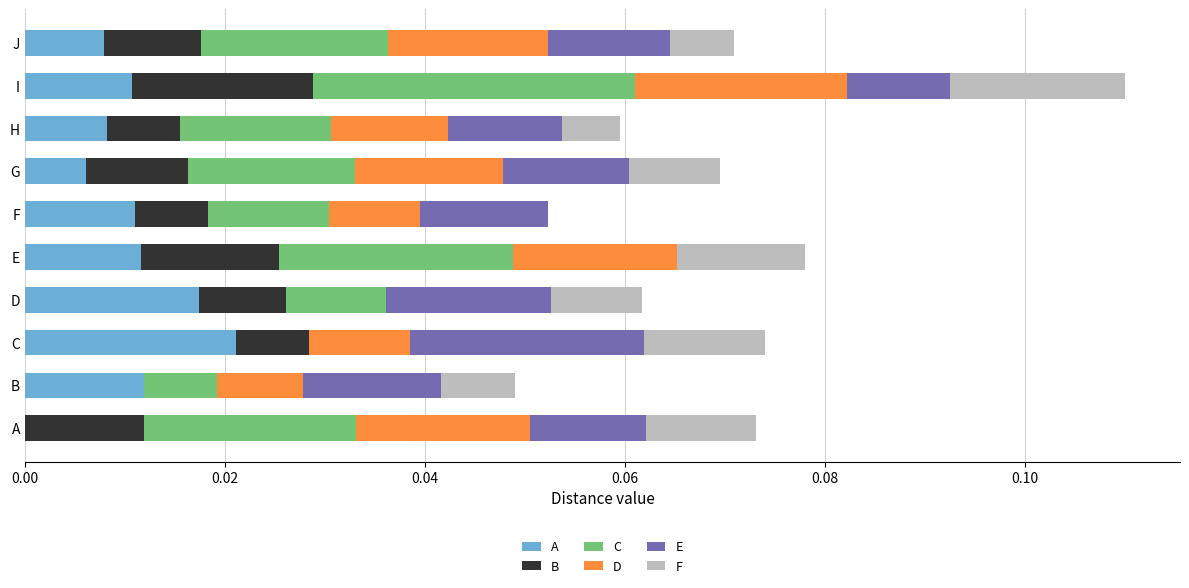

What are all the series names shown in the legend?

A, B, C, D, E, F